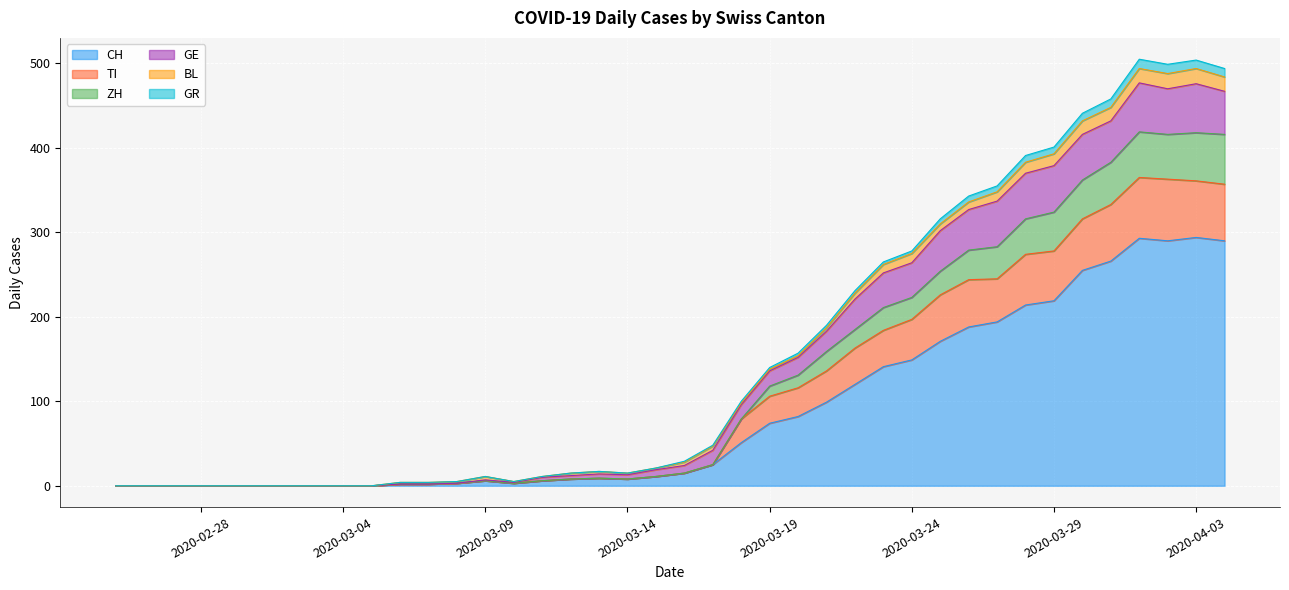

At which category is the sum across all series the highest?

2020-04-01